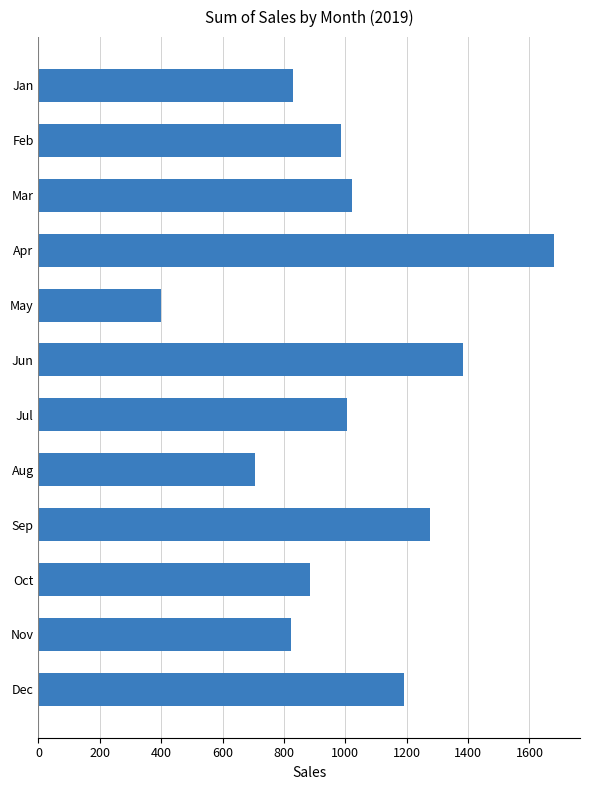

Approximately how many times larger is the value at Feb compared to Nov?

1.2